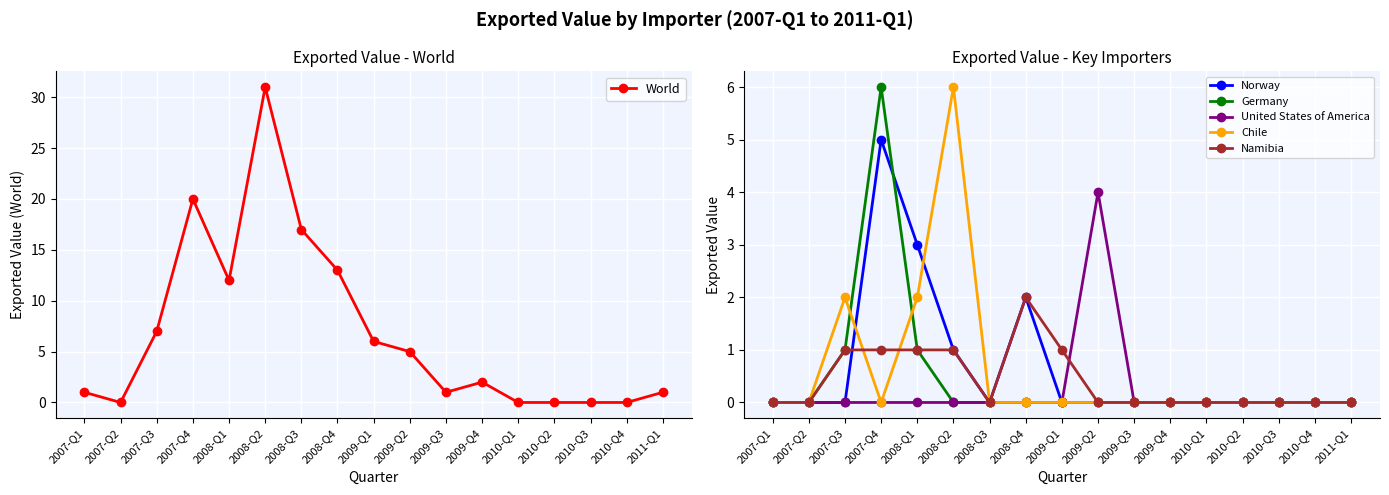

How many interior local peaks does the United States of America series have?

1